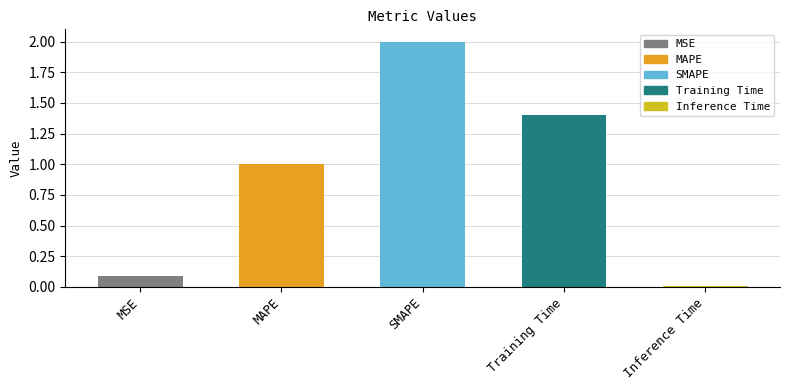

At which label is the value closest to 1?

MAPE